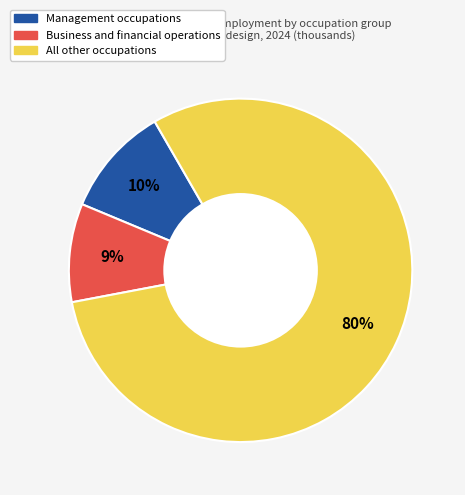

To the nearest percent, what is the average slice percentage?

33%